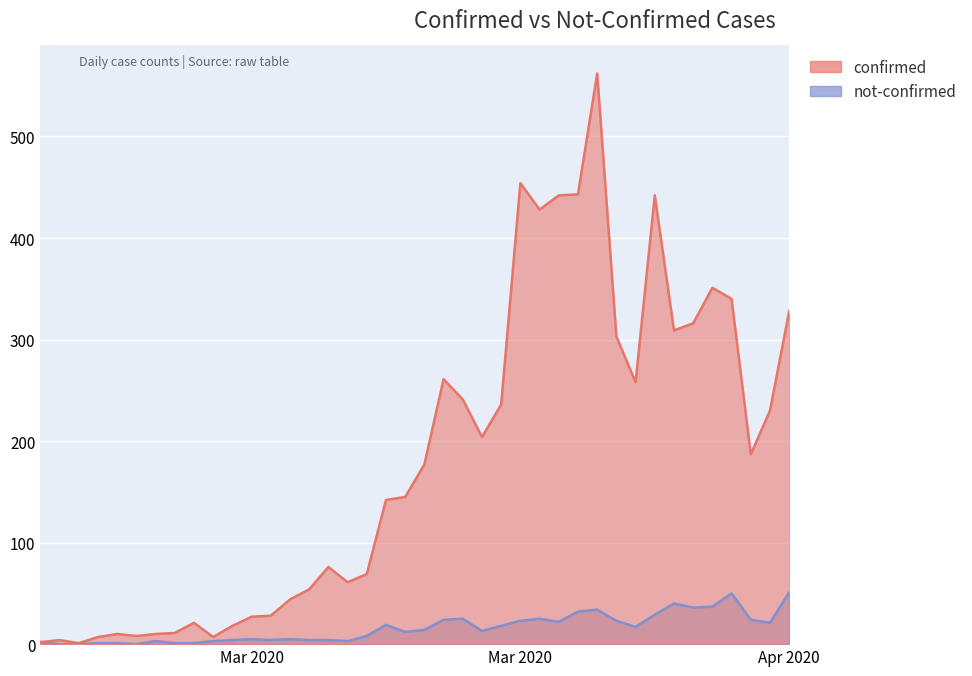

What are all the series names shown in the legend?

confirmed, not-confirmed